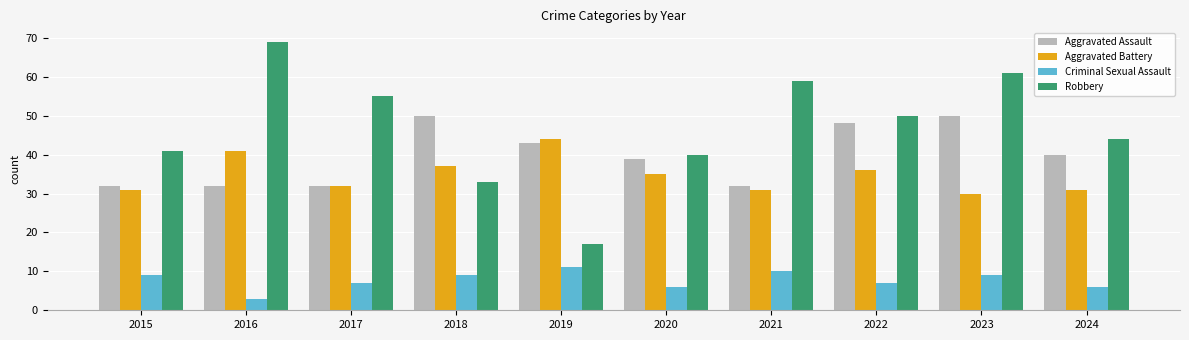

How many groups of bars are there?

10